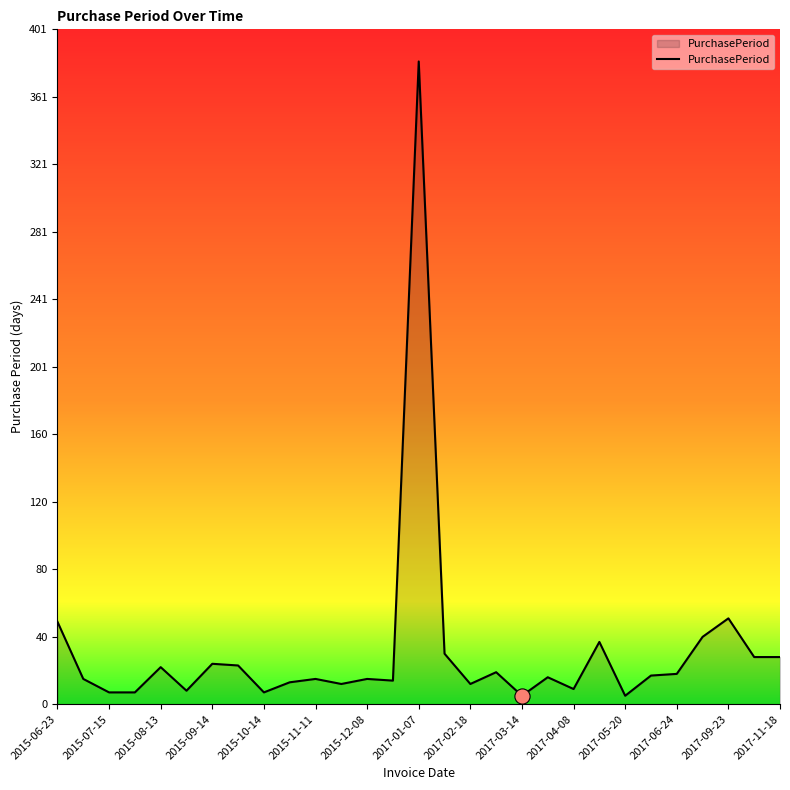

What is the maximum value shown in the chart?

382